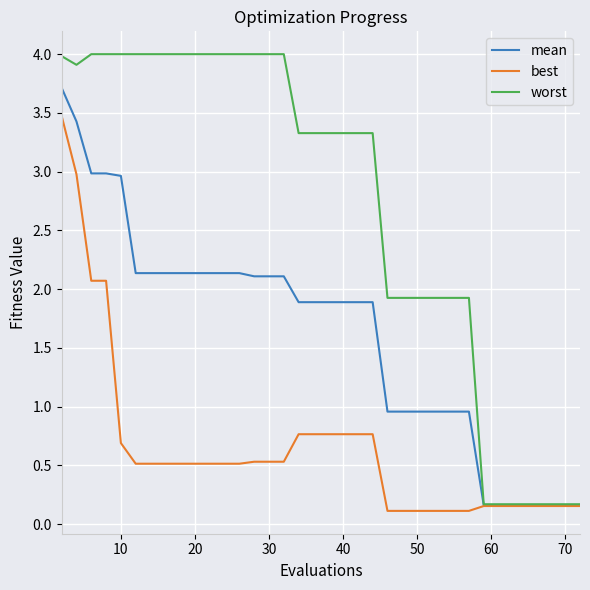

Which series has the largest range (max minus min)?

worst